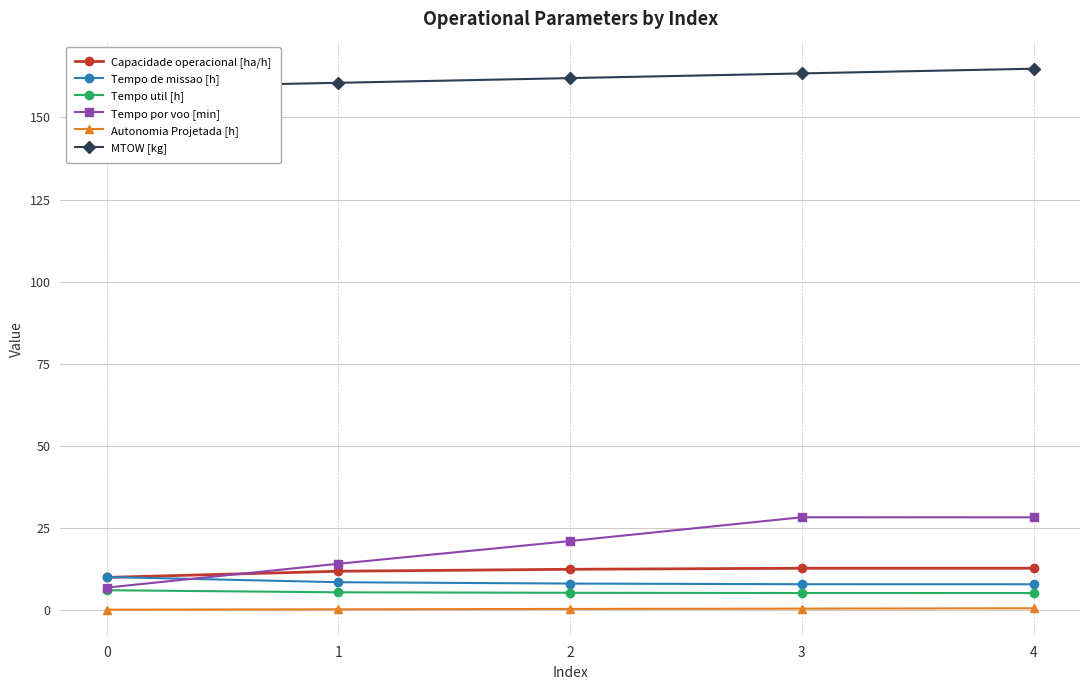

Count the number of categories in the chart.

5